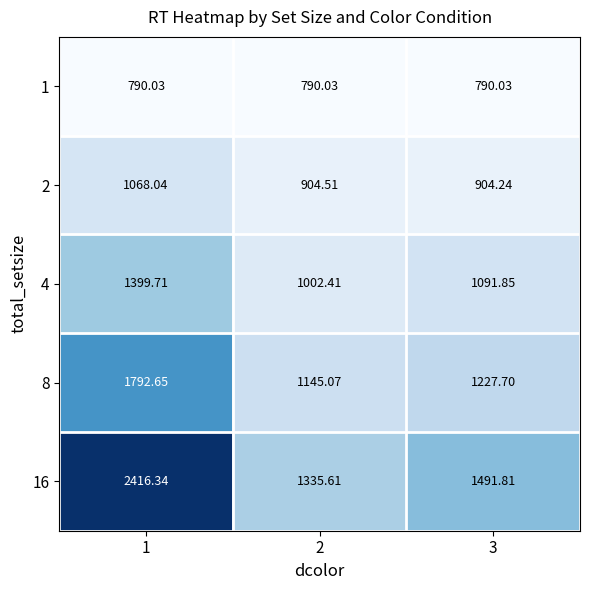

Is the value of 16 at 1 greater than the value of 4 at 3?

Yes